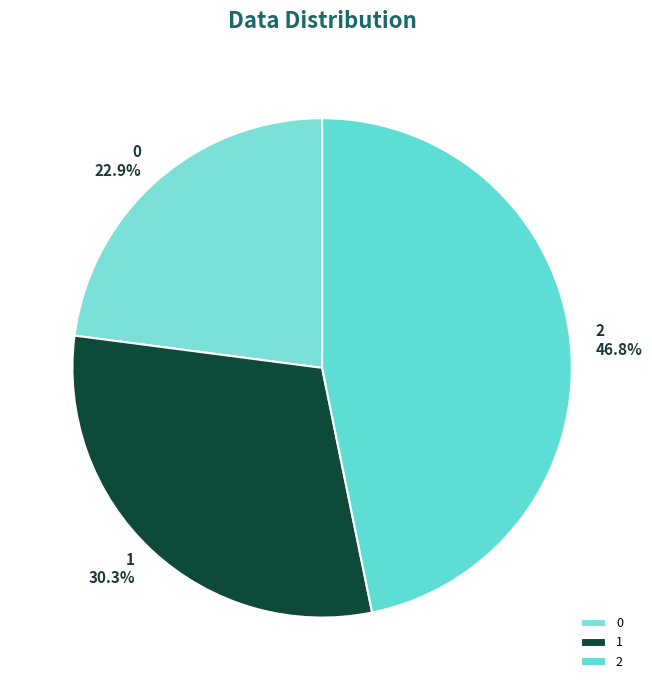

What portion of the pie excludes 1?

69.7%